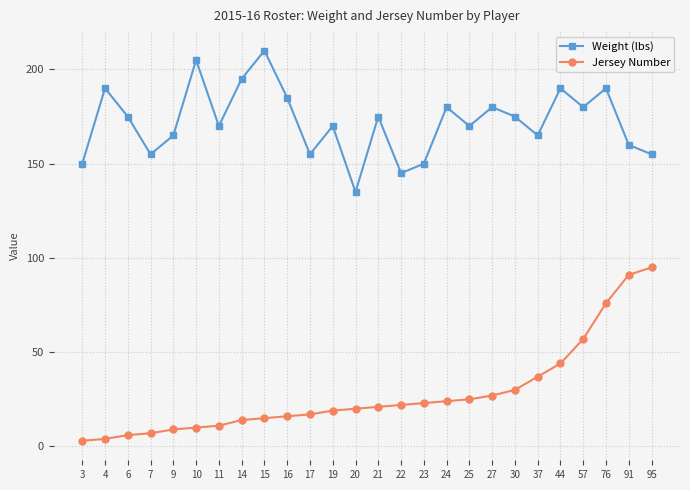

What is the difference between the second highest and second lowest values in the Jersey Number series?

87